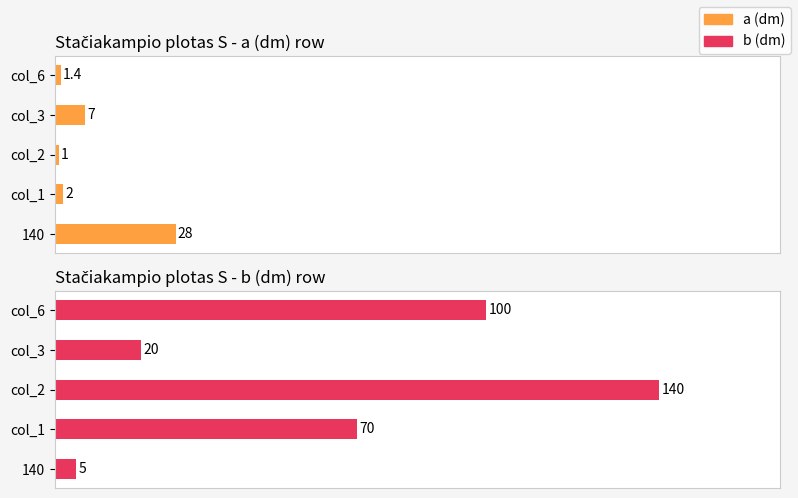

Is it true that a (dm) equals 28.0 at 140?

True